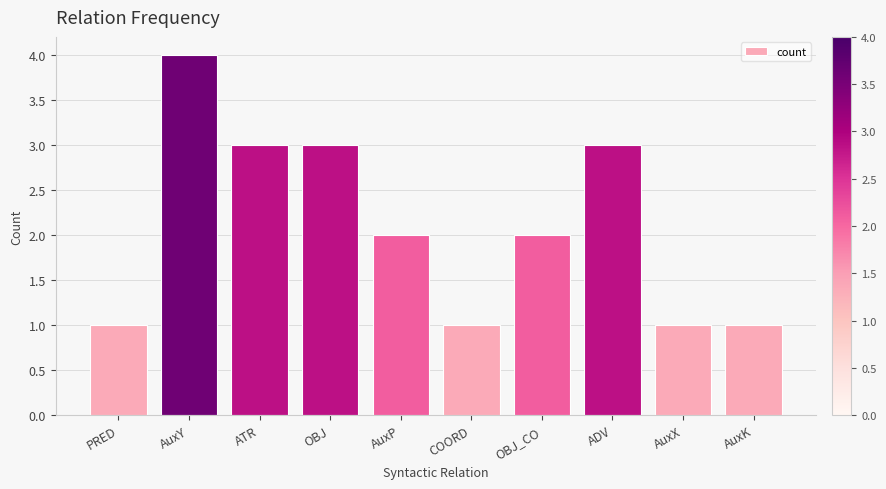

What is the difference between the second highest and second lowest values?

2